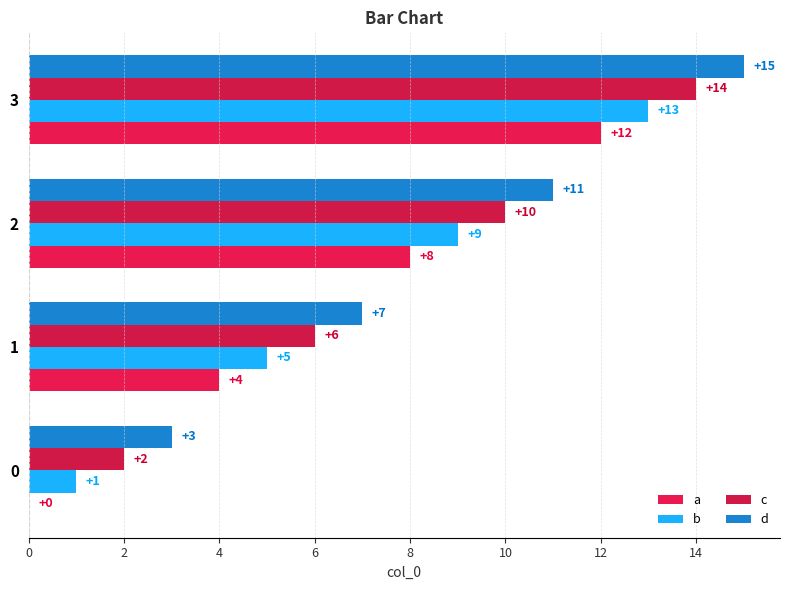

What is the maximum value shown in the chart?

15